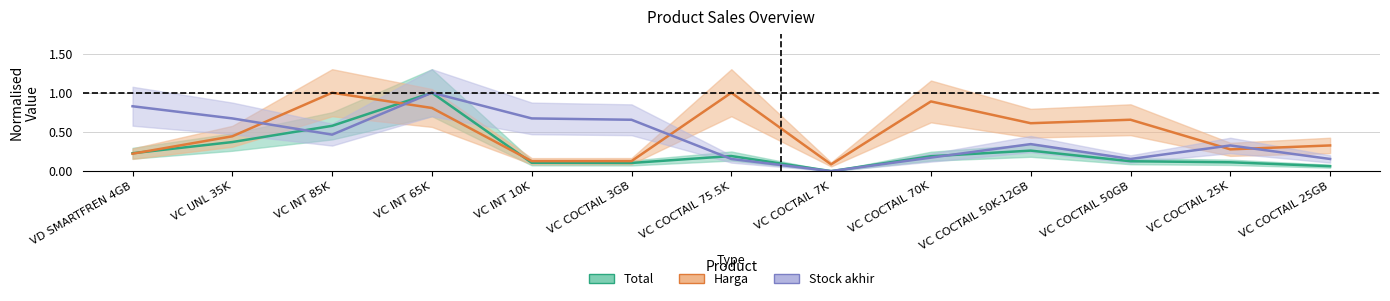

What is the difference between the maximum and minimum values in the harga series?

0.9